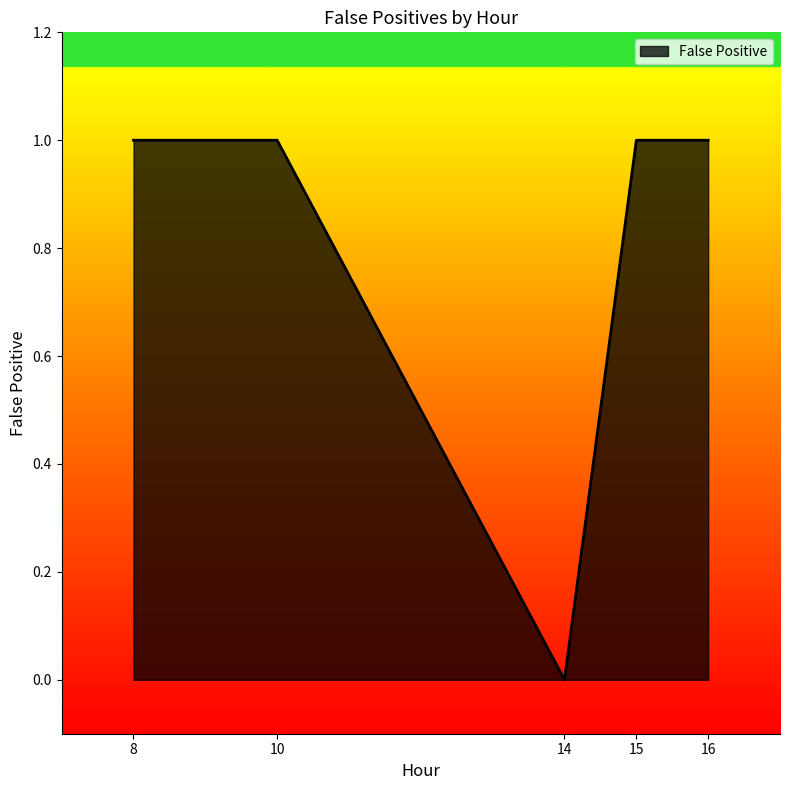

At which category does the data reach its first local valley?

14